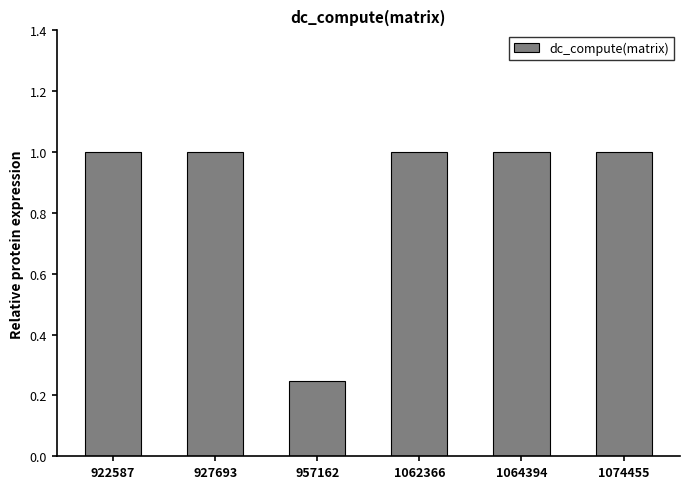

At which label is the value closest to 0?

957162